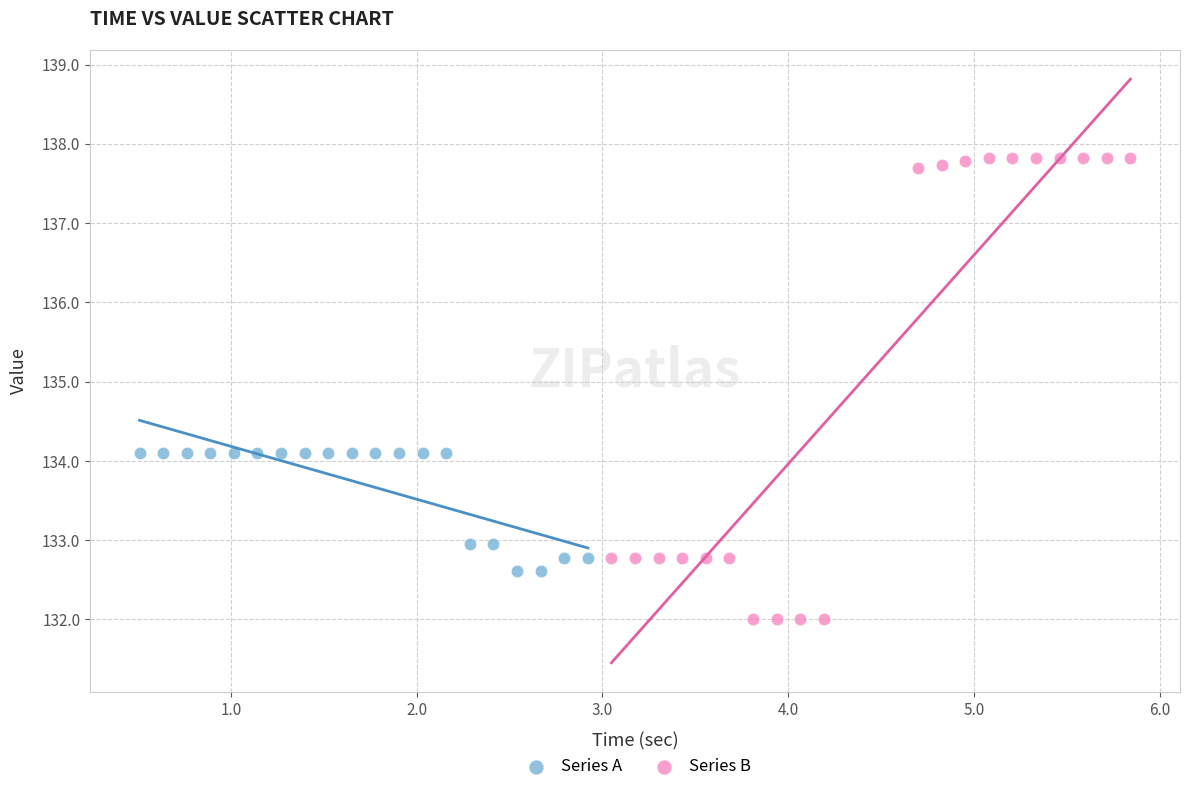

Which series contains the lowest Y value?

Series B